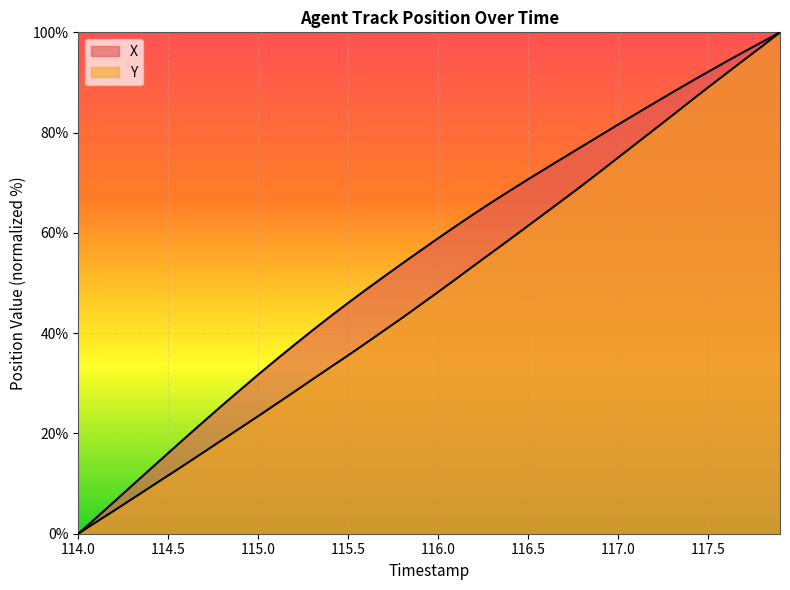

What is the approximate value of X at 116.3?

66.2